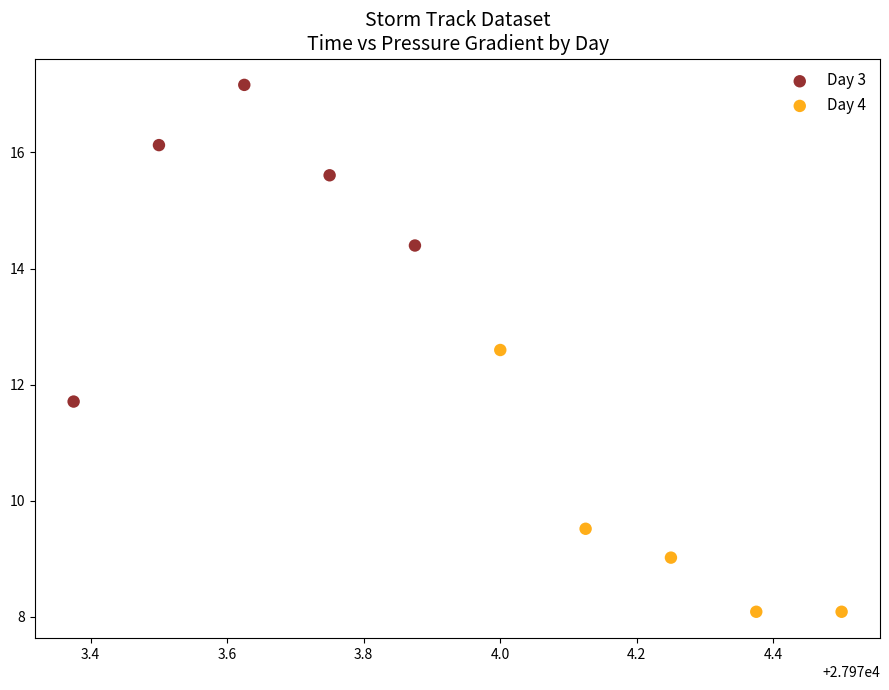

Which series contains the highest Y value?

Day 3